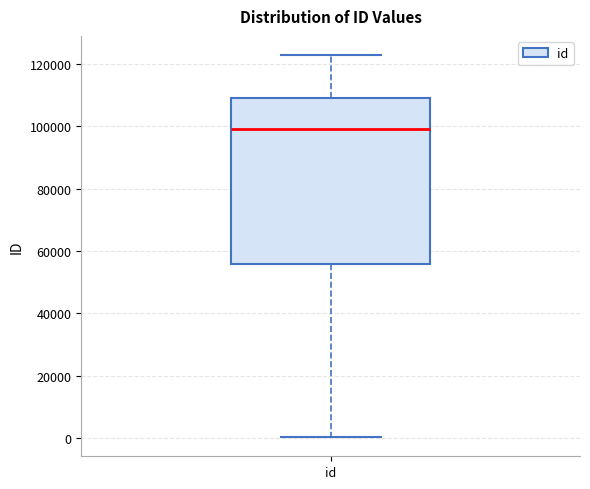

Transcribe this box plot: give where the median line is, the range the box spans, and where the two whiskers end, as read against the y-axis. The values are not printed on the chart, so give them approximately, as read against the axis.

median 98000, box 56000 to 110000, whiskers 0 to 122000